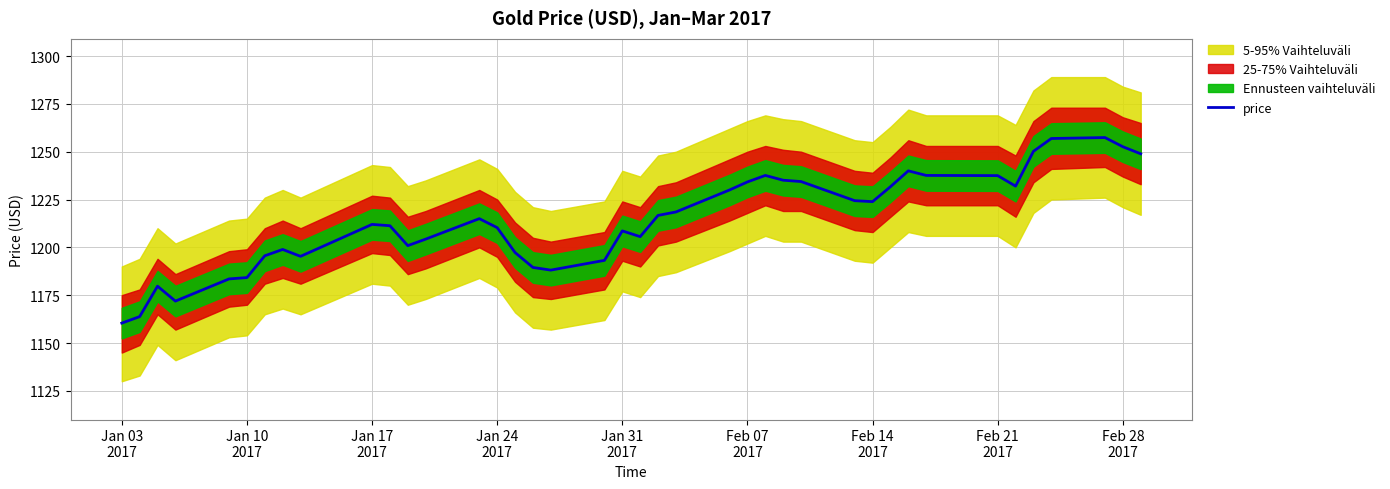

What is the maximum value for price?

1257.4